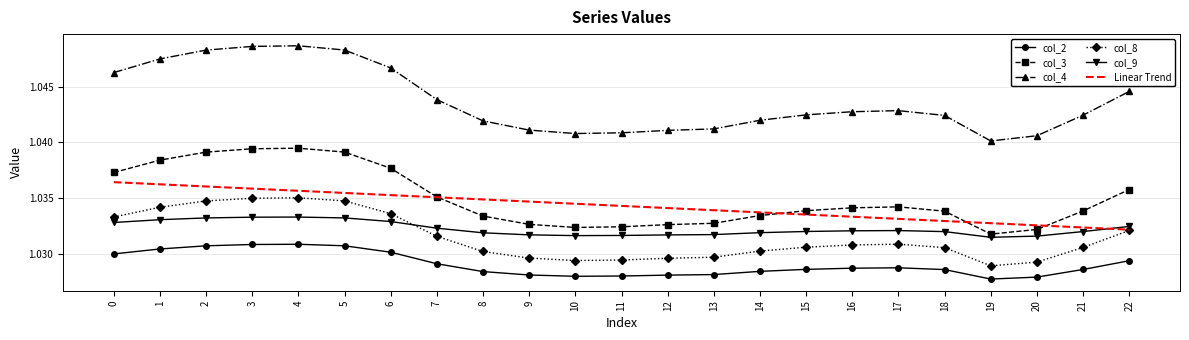

Is the value of col_4 at 5 greater than the value of col_3 at 0?

Yes